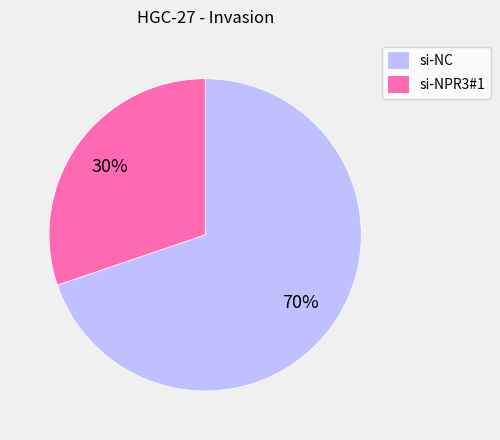

The si-NC slice represents 77% of the pie. True or false?

False